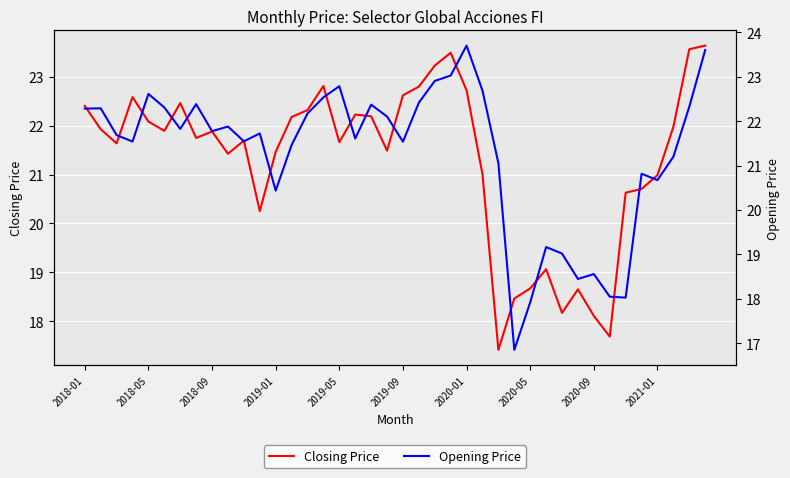

What is the maximum value for Closing Price?

23.6